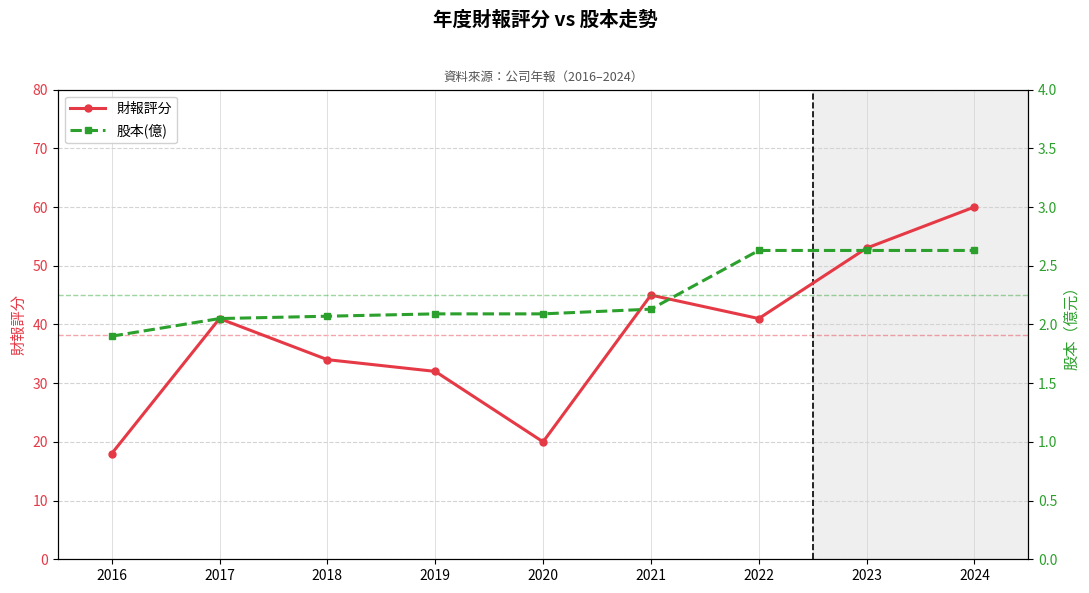

True or false: 財報評分 and 股本(億) cross at least once.

False